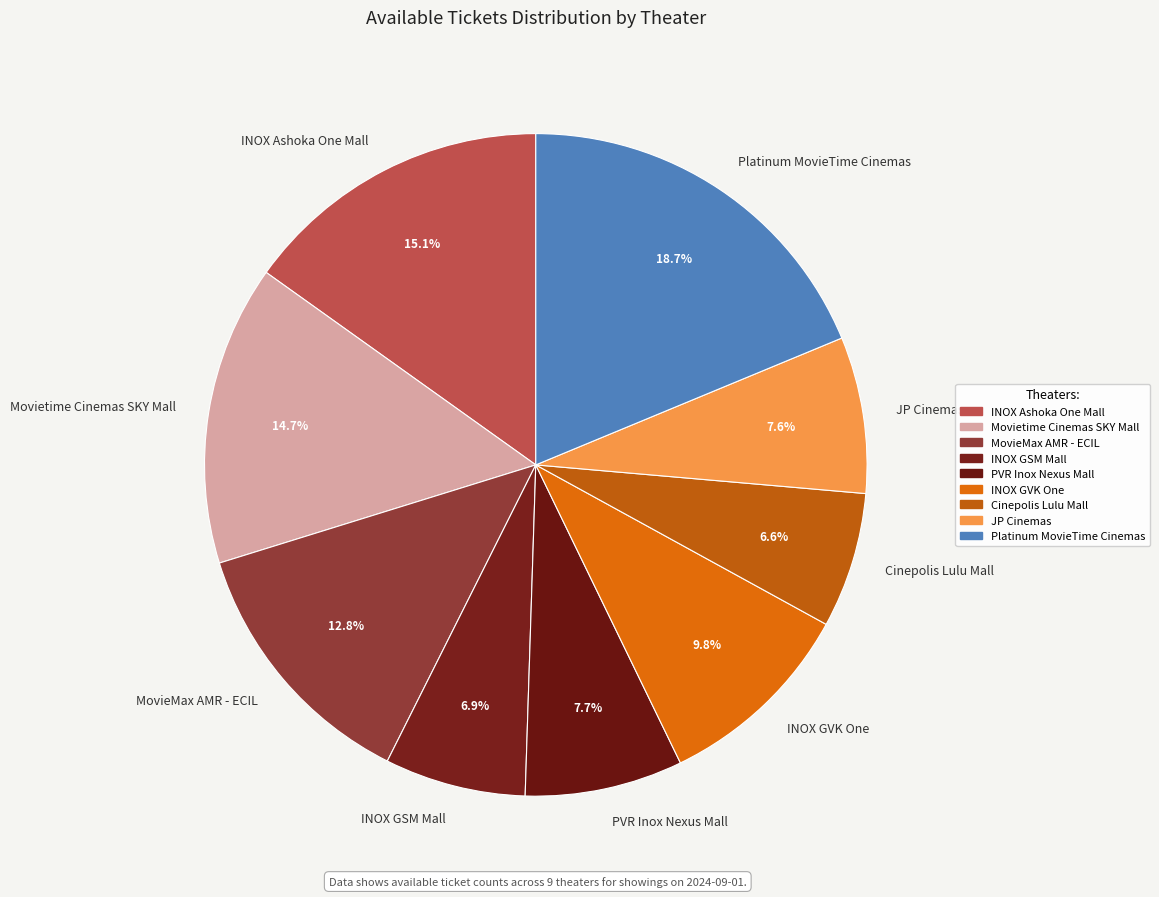

What is the total percentage of JP Cinemas and Cinepolis Lulu Mall?

14.2%